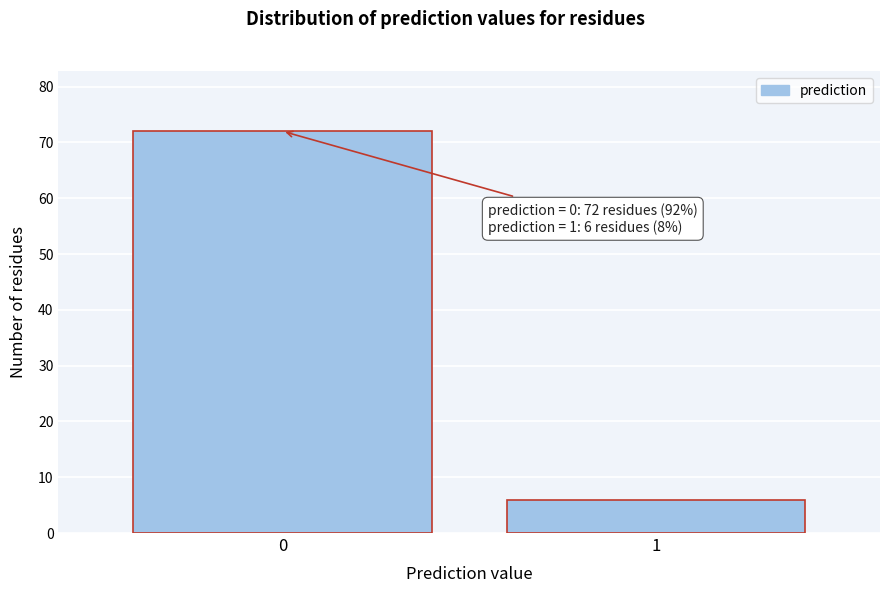

Reading left to right, what are all the values shown in this chart?

72	6